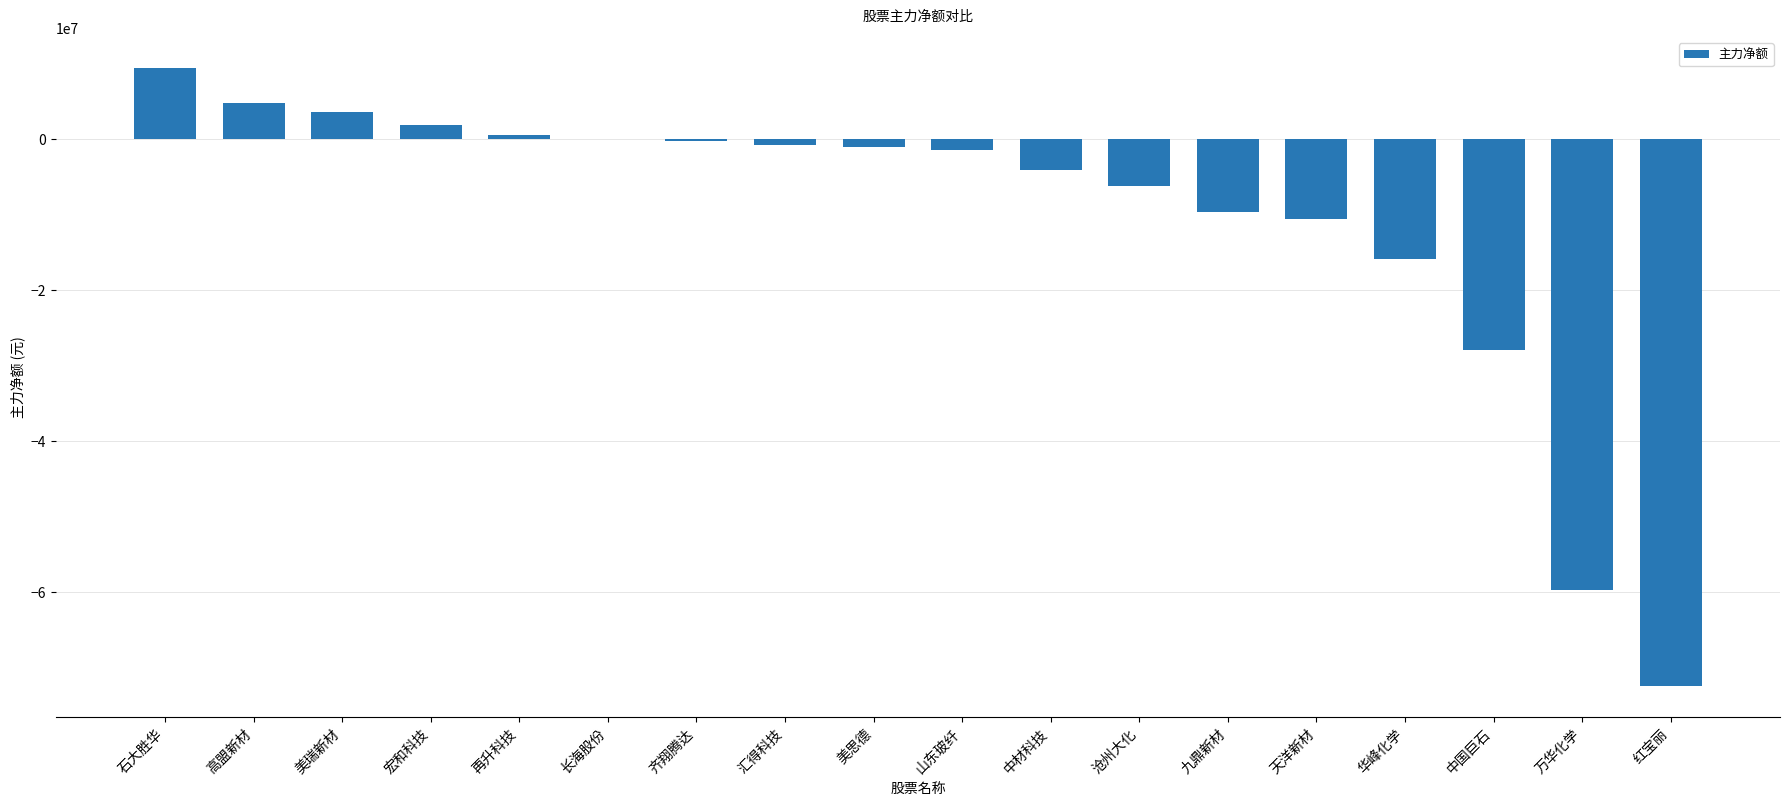

The value at 天洋新材 is -15394461. True or false?

False